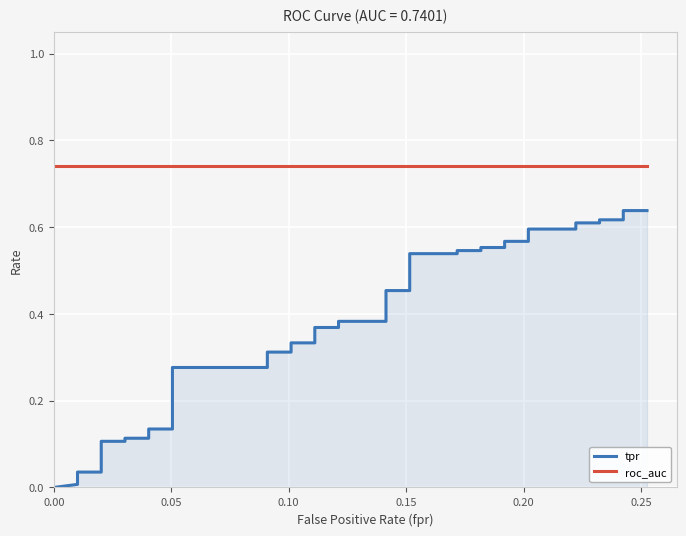

Which series changed the most between 0.00 and 0.15?

tpr